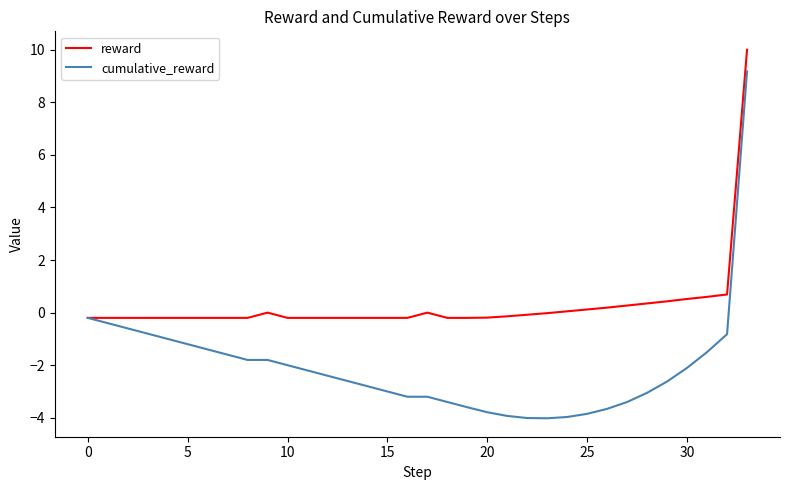

What is the sum of all cumulative_reward values?

-70.7